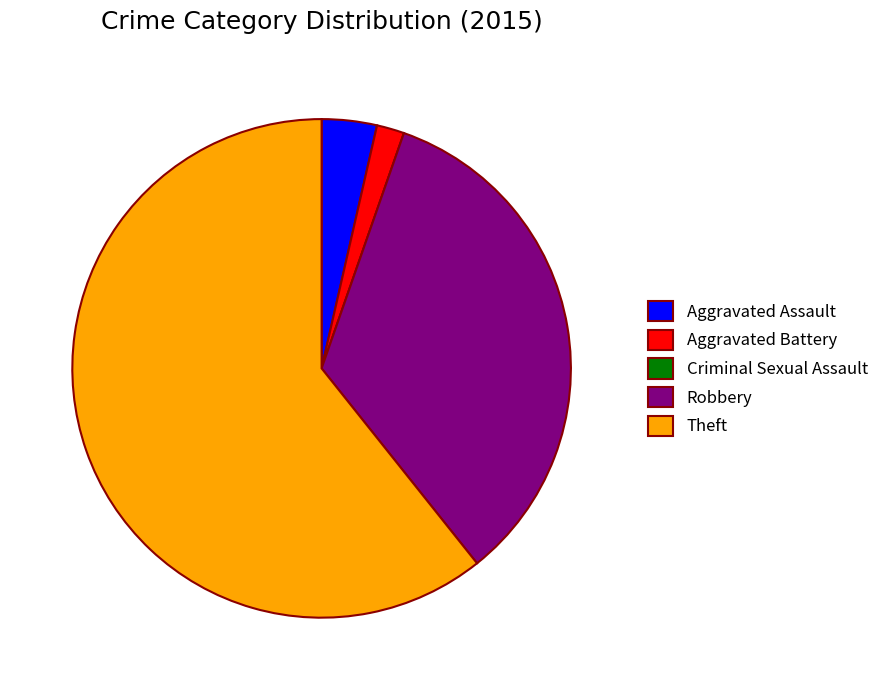

The Robbery slice represents 34% of the pie. True or false?

True